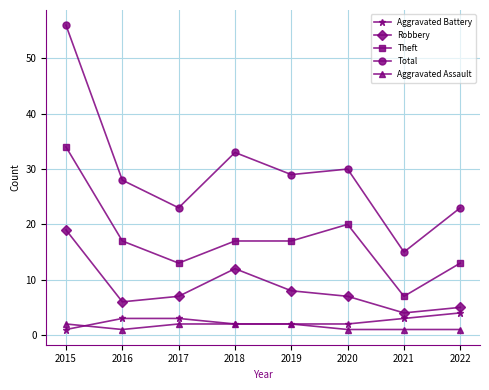

Which series has the widest spread of values?

Total